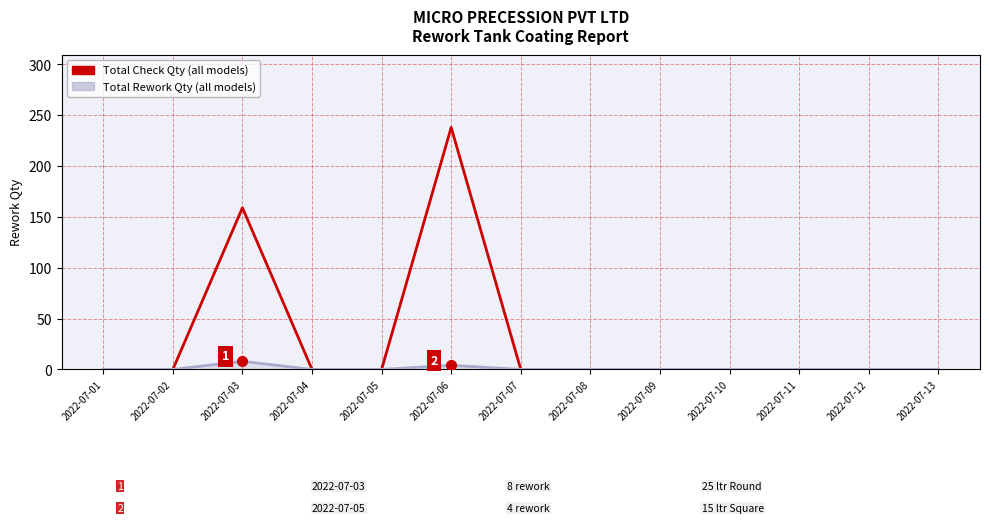

At which category is the sum across all series the highest?

2022-07-06